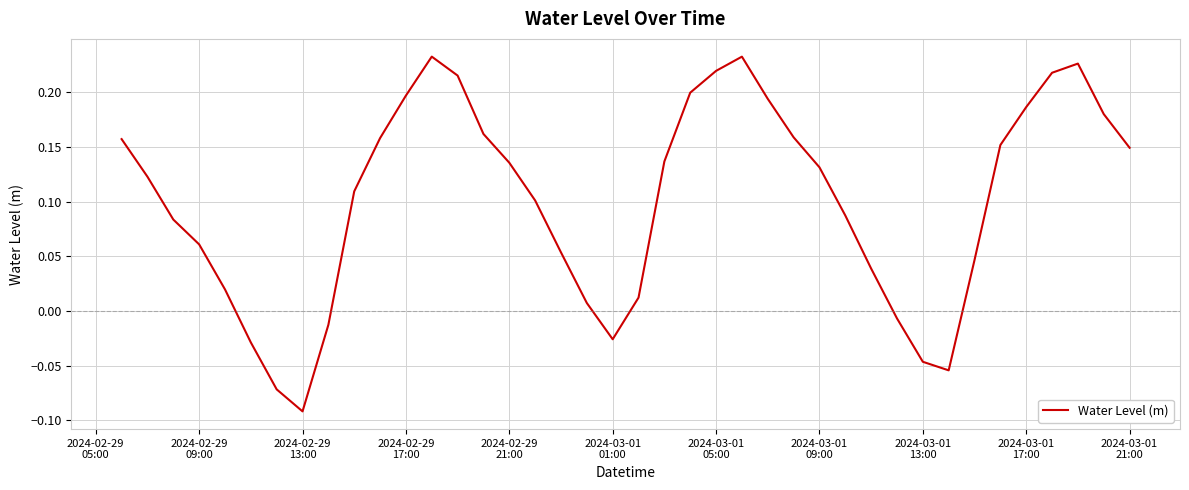

How many values are above zero?

32